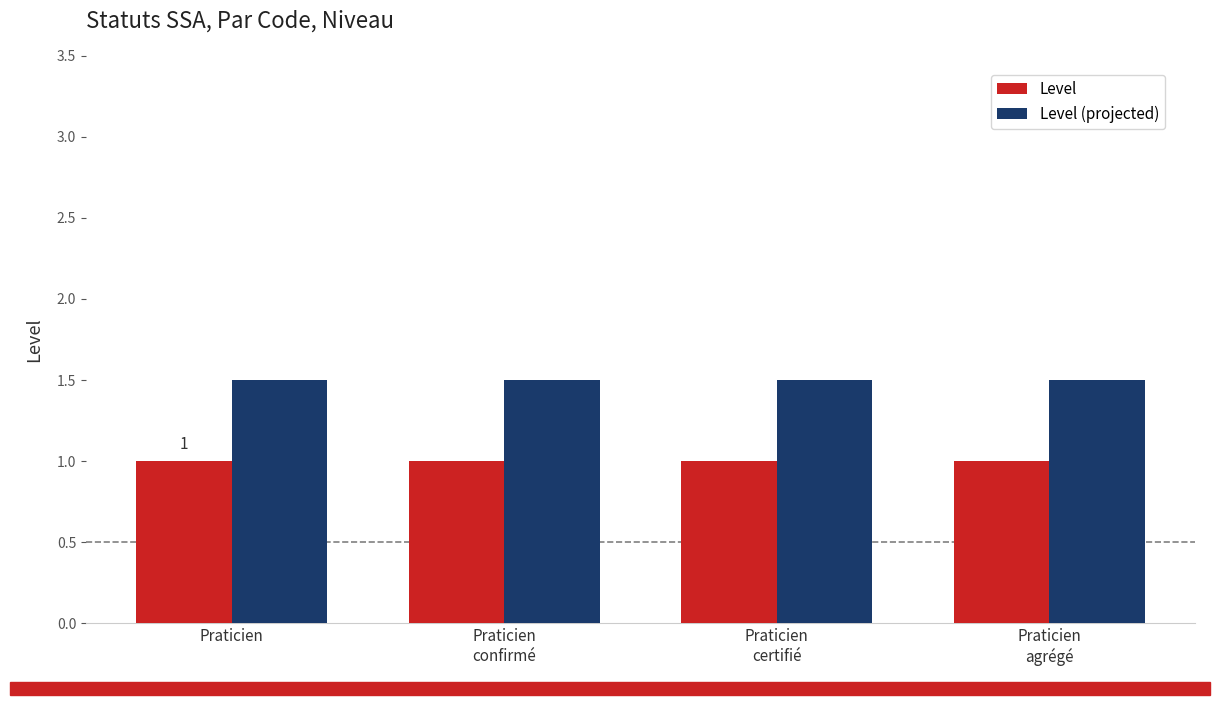

What is the smallest value displayed?

1.0